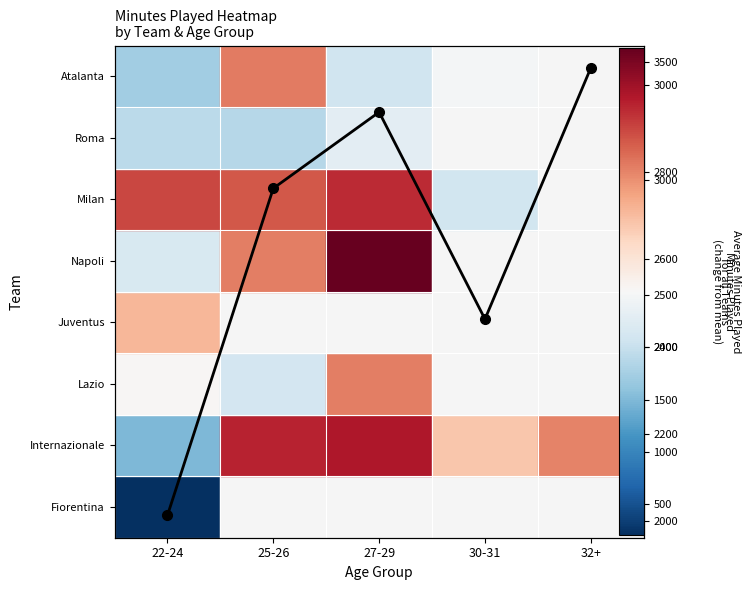

At which label is the value closest to 2526?

30-31